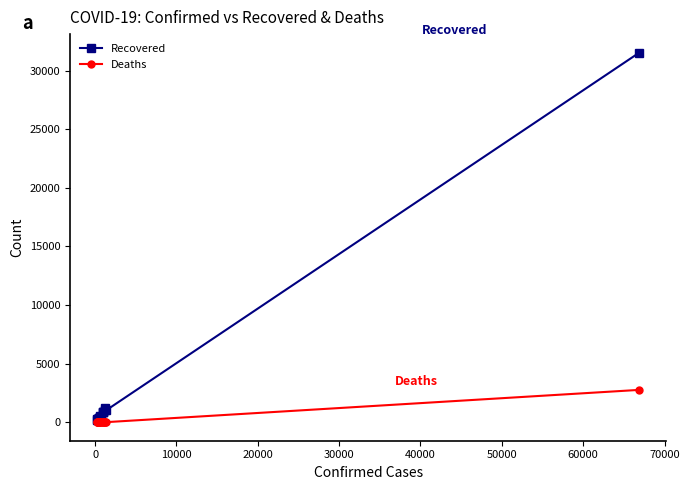

True or false: Deaths has more than 1 points higher than both neighbors.

True